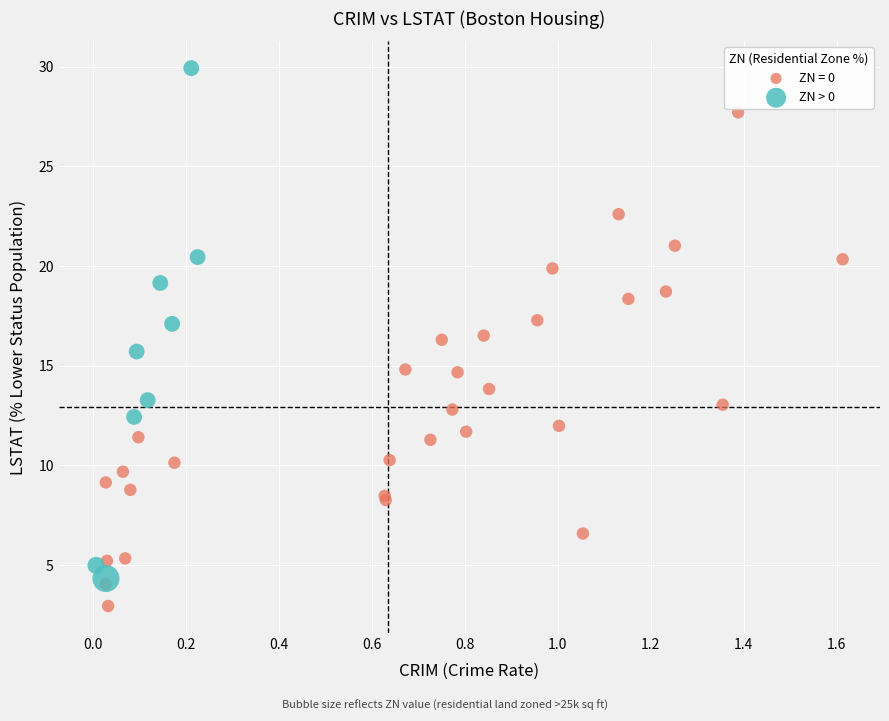

Which series contains the highest Y value?

ZN > 0